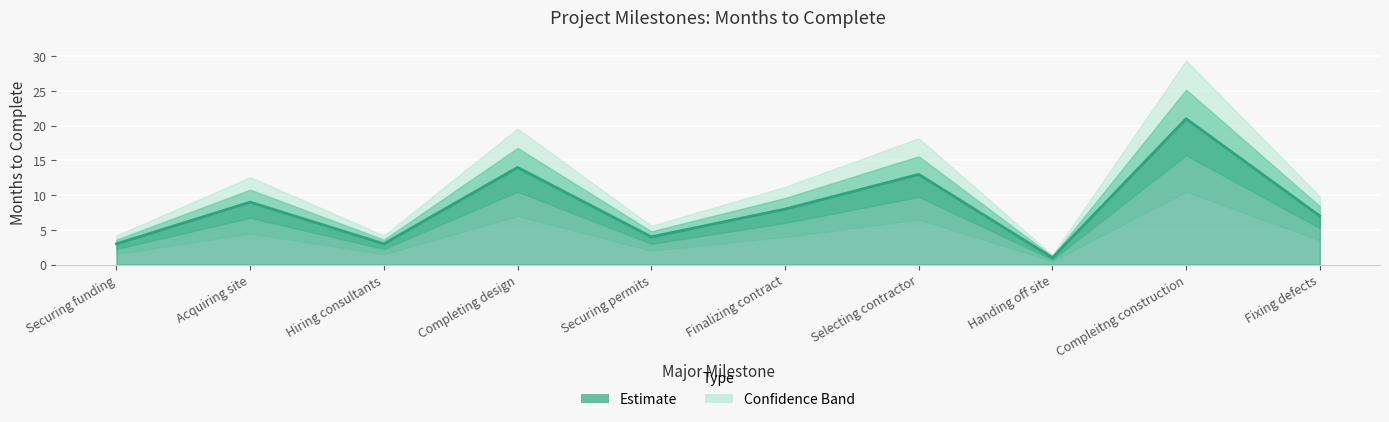

Reading right to left, transcribe all the data shown in this chart.

7	21	1	13	8	4	14	3	9	3